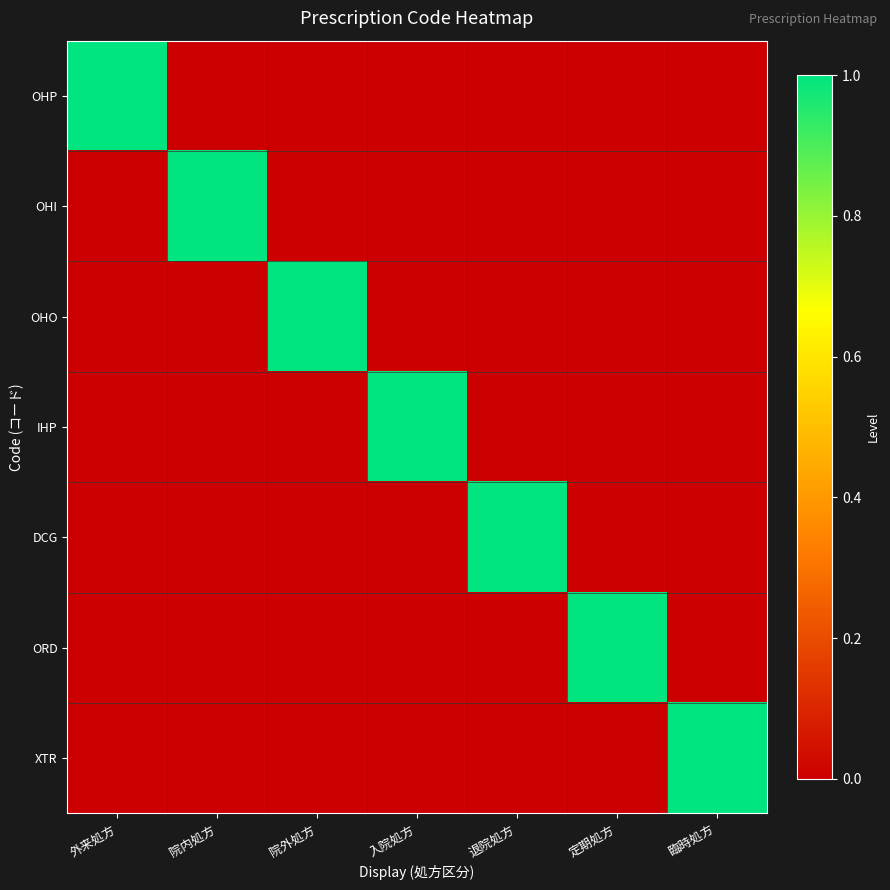

What is the difference between the highest and lowest values at 入院処方?

1